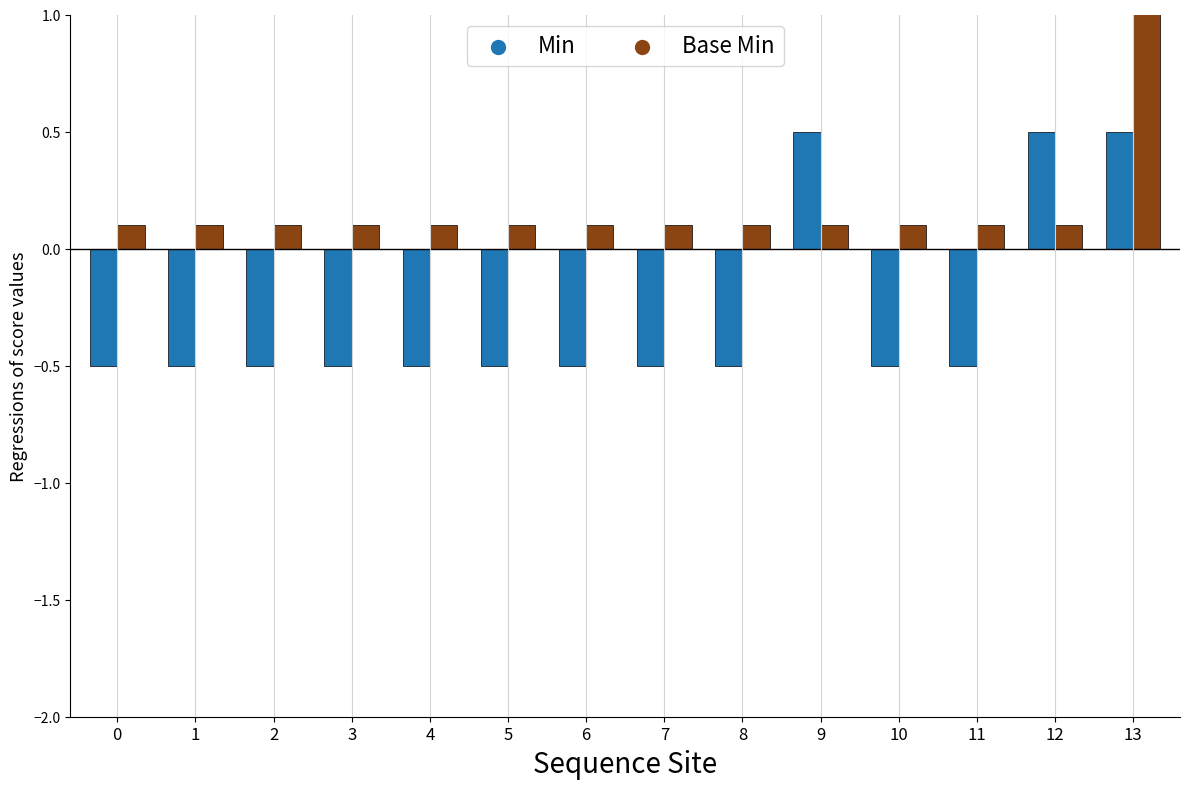

At which category is the sum across all series the highest?

13